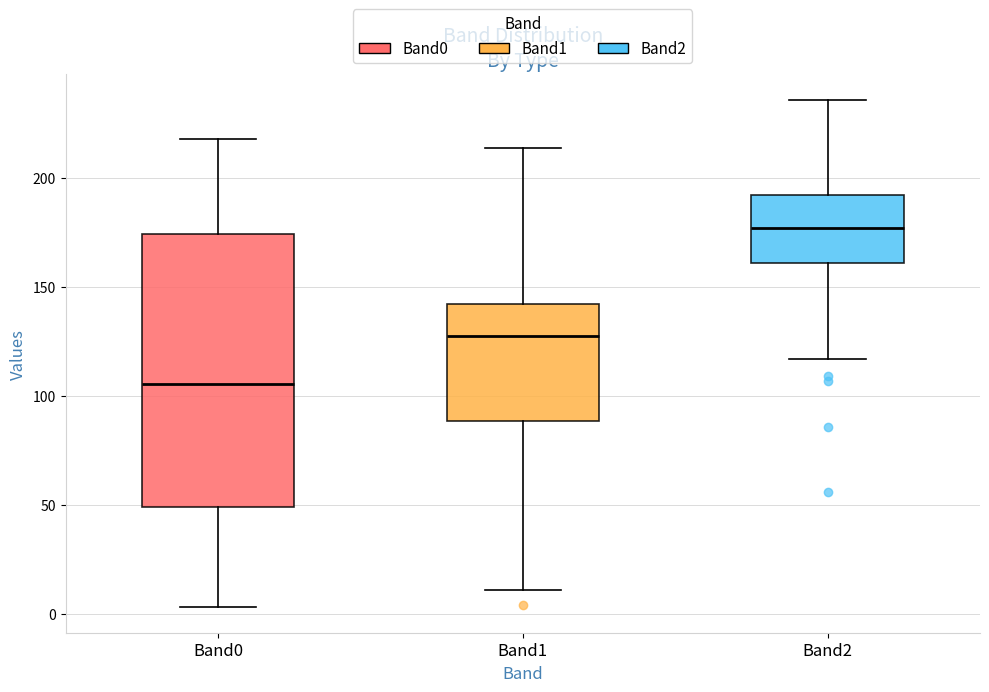

Where does the upper whisker of the box for Band1 end on the y-axis? The values are not printed on the chart, so give them approximately, as read against the axis.

215